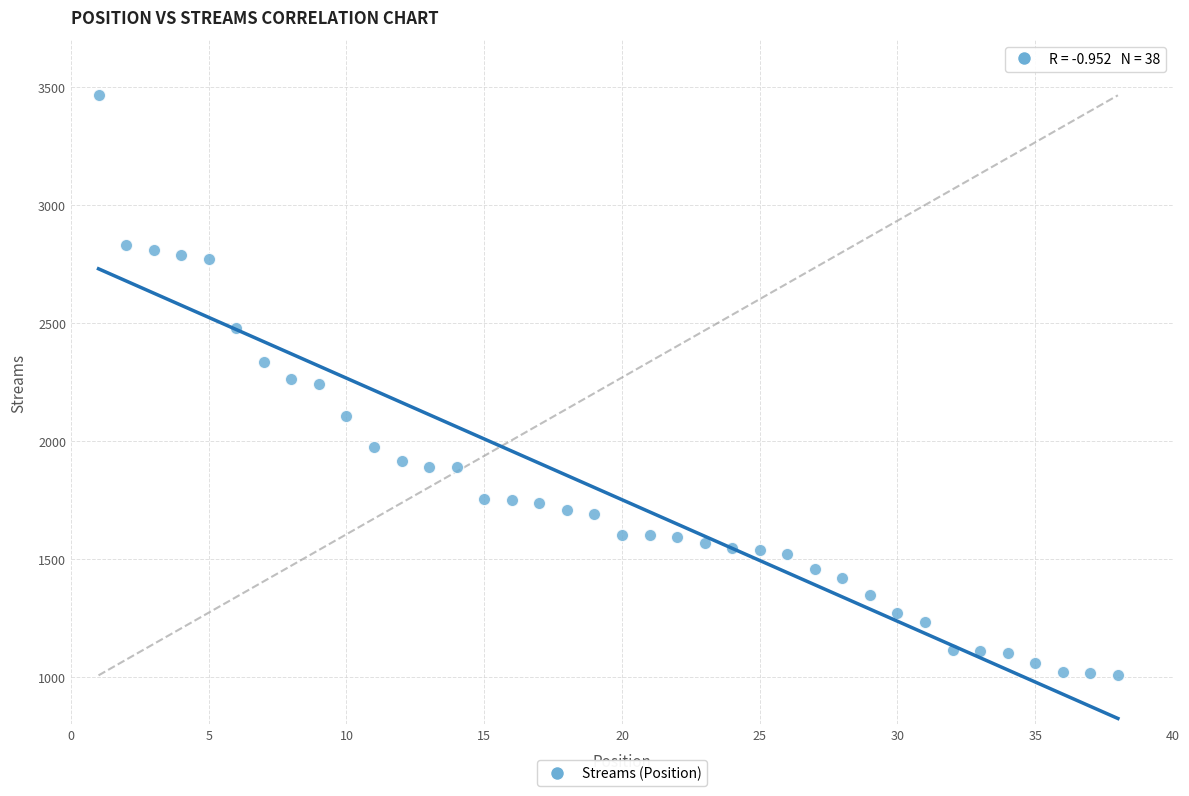

What is the range of X values (max minus min)?

37